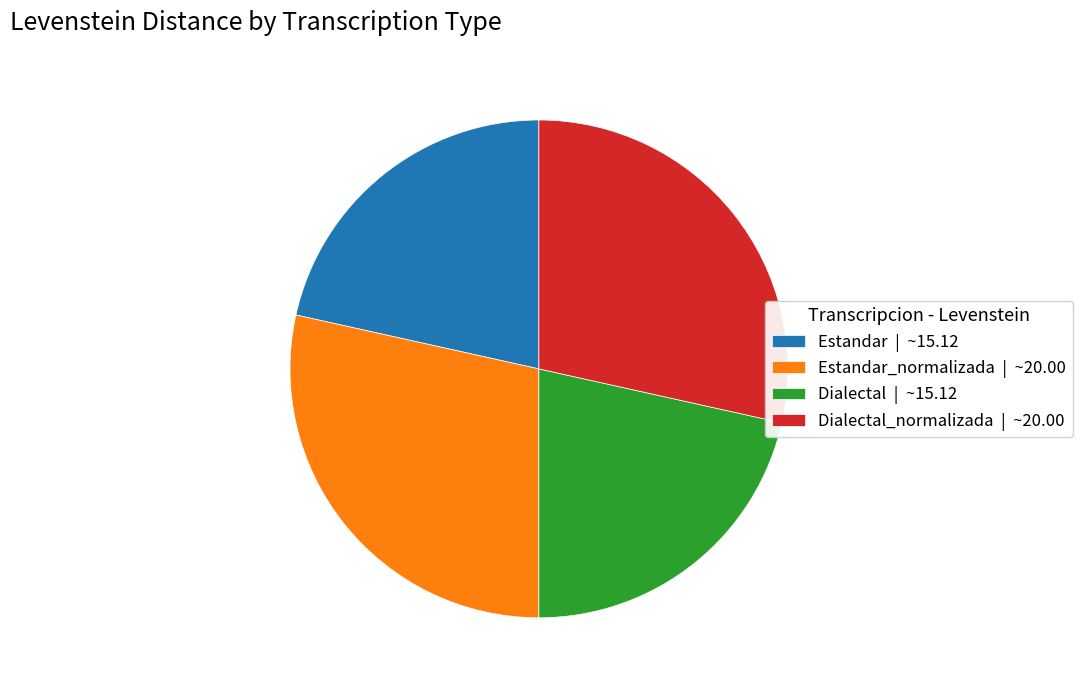

Count the number of slices in the pie.

4